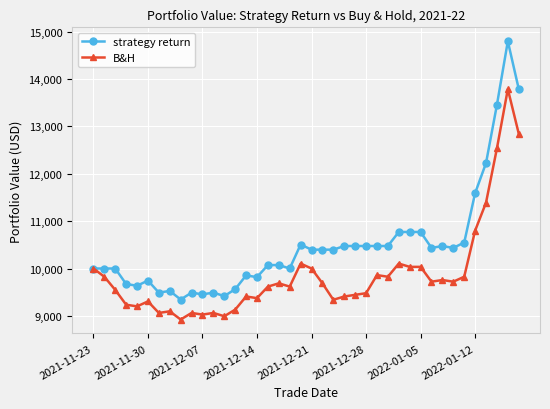

Rank the series by their maximum value, from highest to lowest.

strategy return, B&H